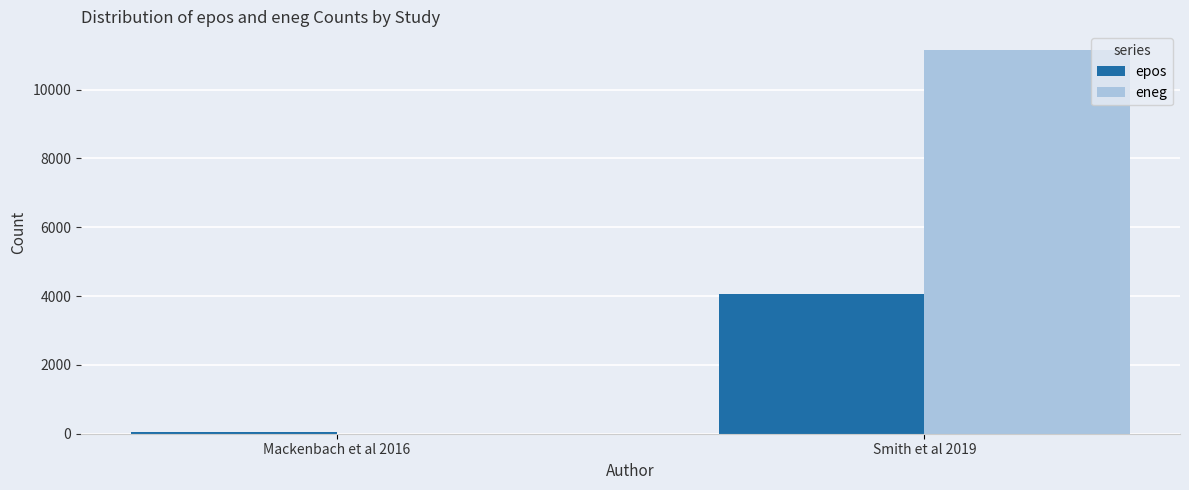

Where is epos nearest to the value 2042?

Mackenbach et al 2016